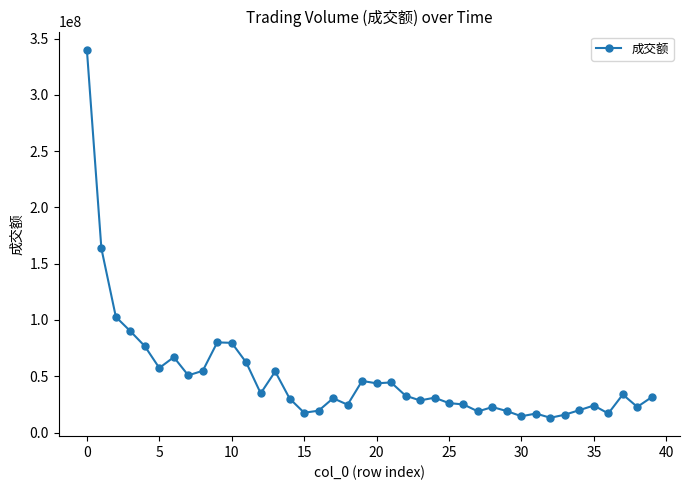

What is the minimum value shown in the chart?

13101558